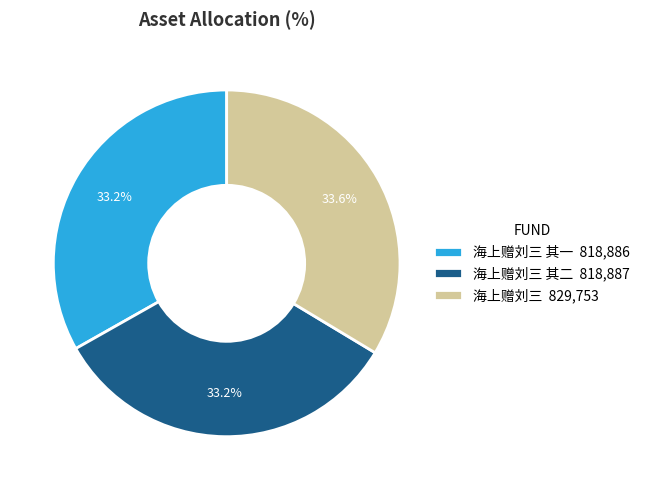

How many segments does this pie chart have?

3